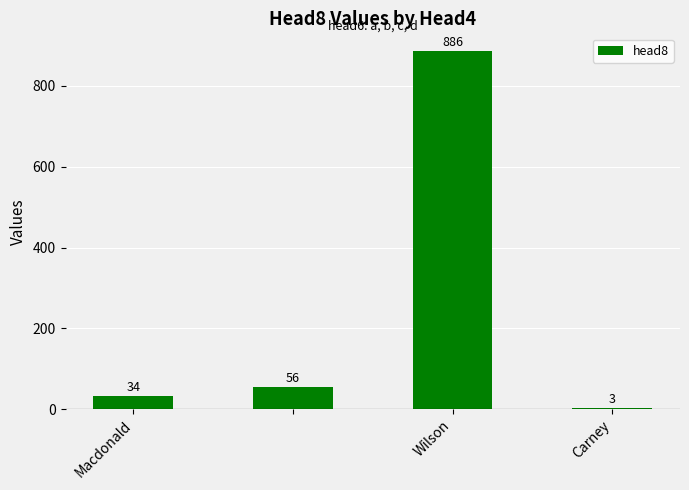

What is the greatest value displayed?

886